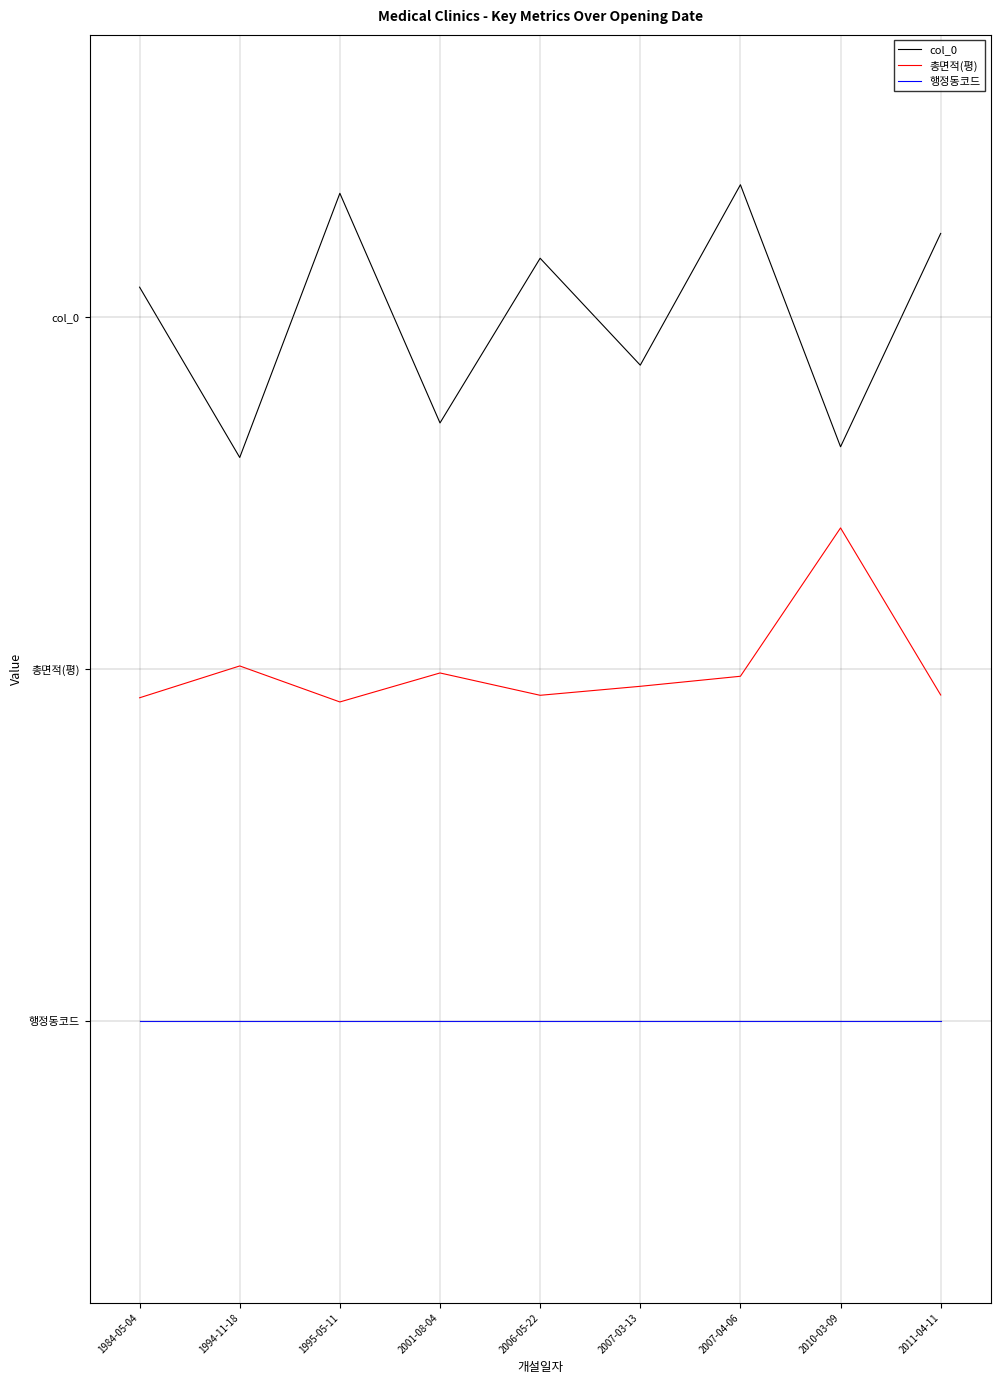

True or false: col_0 has more than 0 points higher than both neighbors.

True